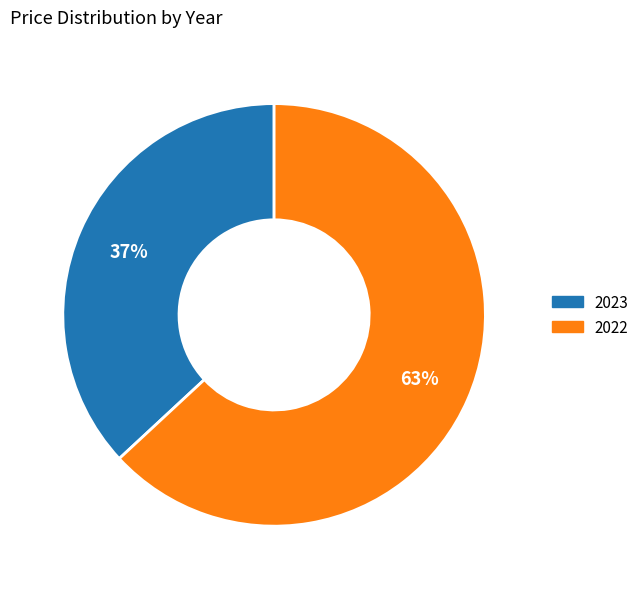

To the nearest percent, what is the difference between the largest and smallest slice percentages?

26%